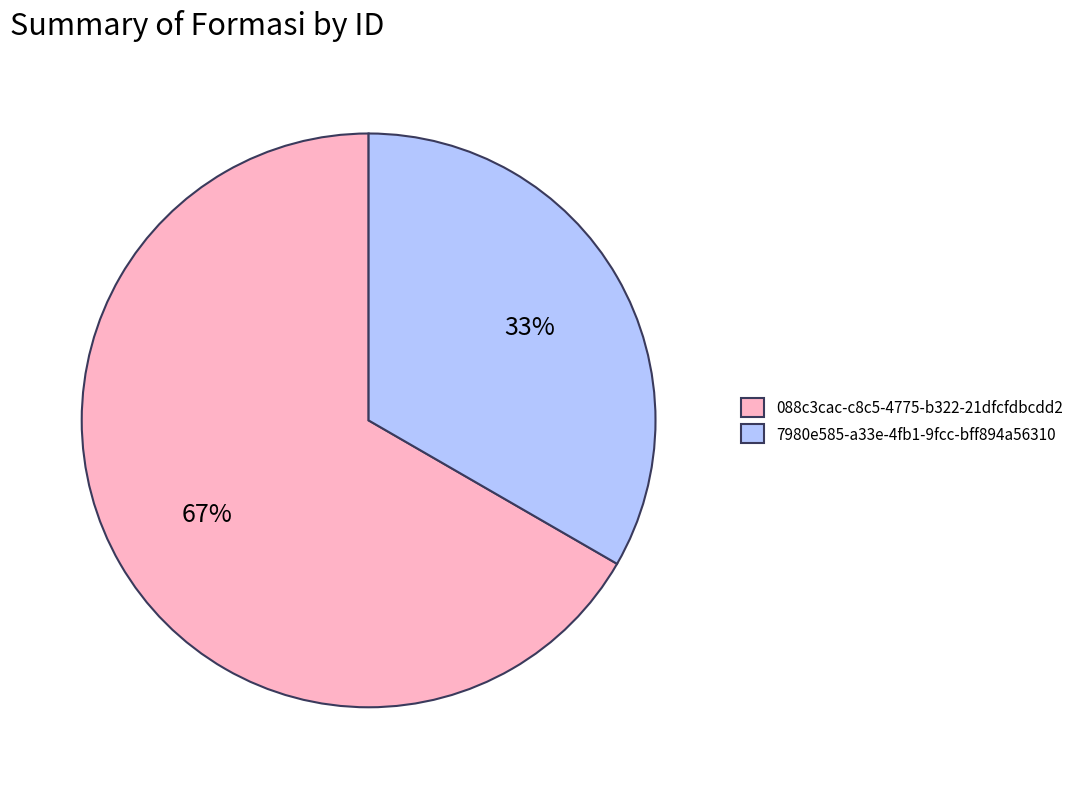

How many segments does this pie chart have?

2